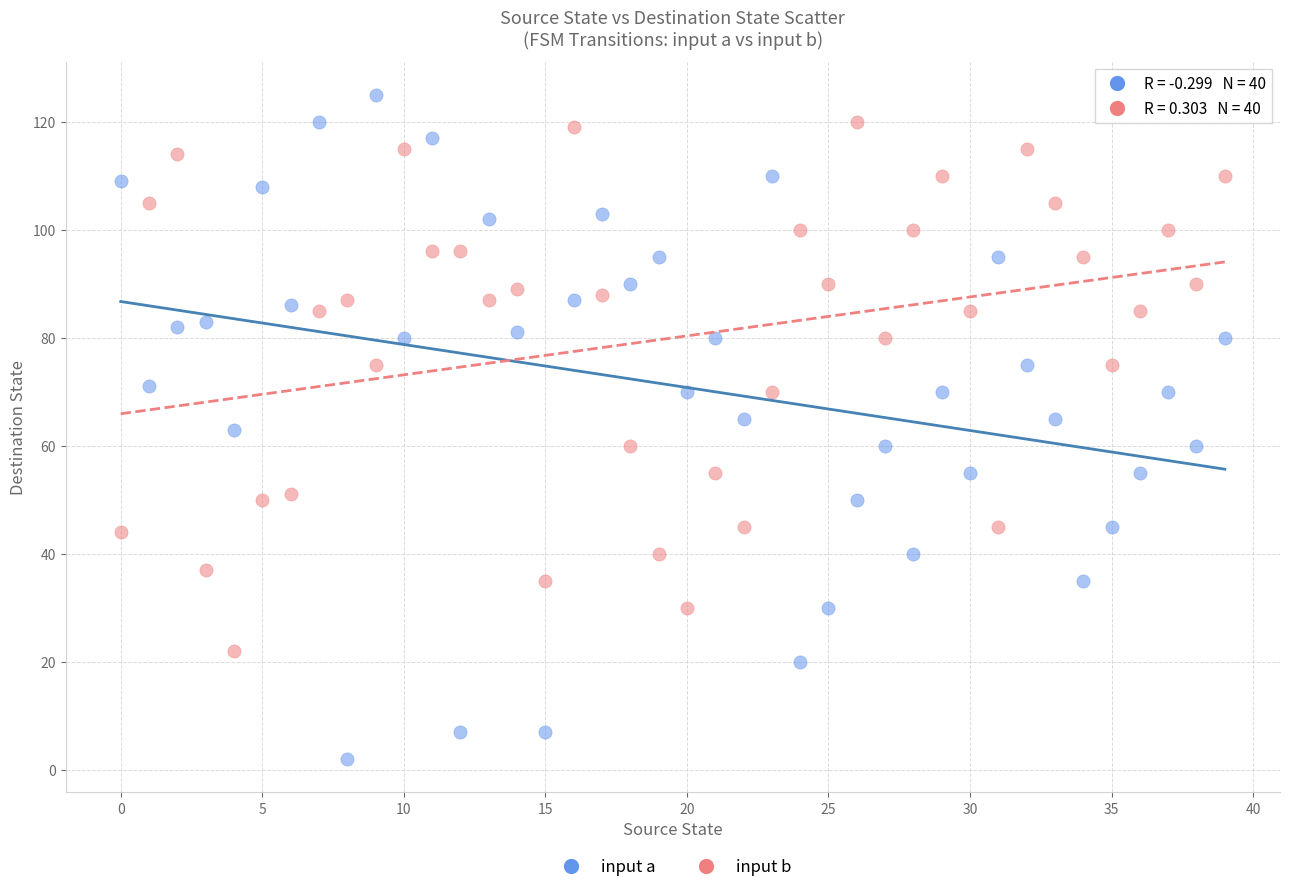

Across all data points, what is the range of Y values (max minus min)?

123